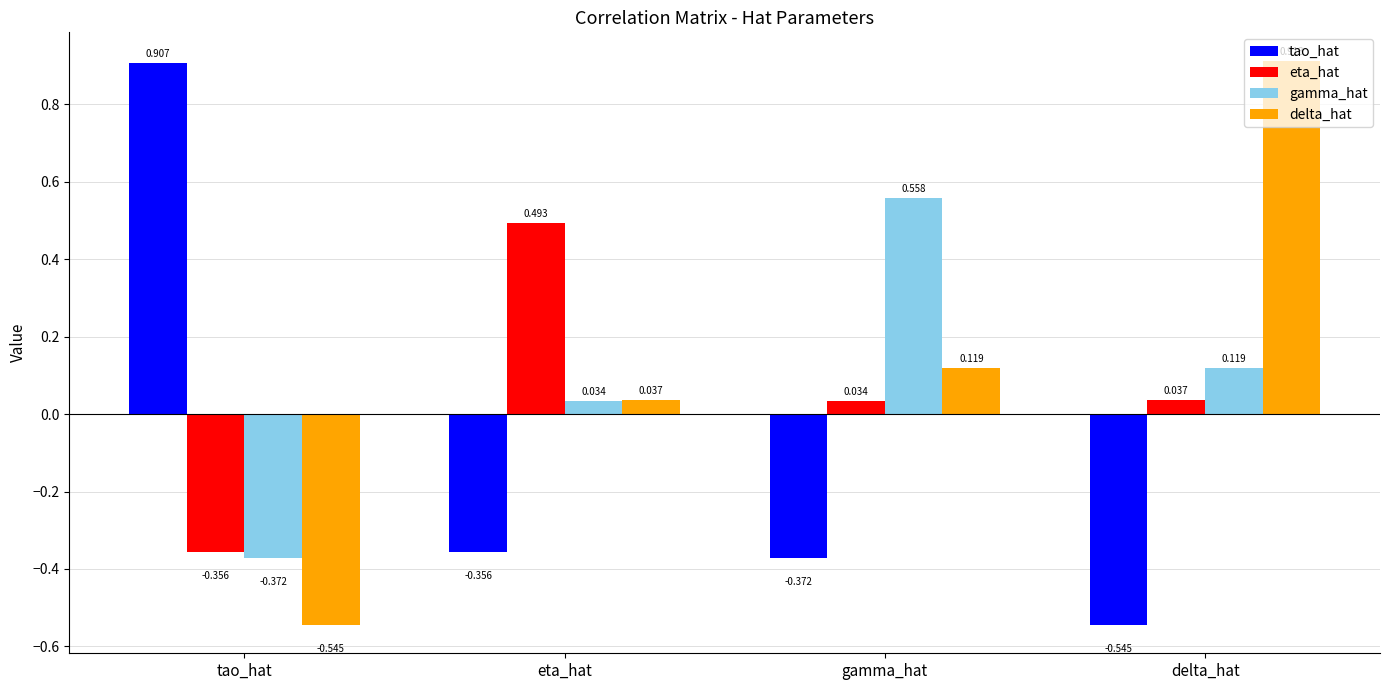

How many bars are there in each group?

4